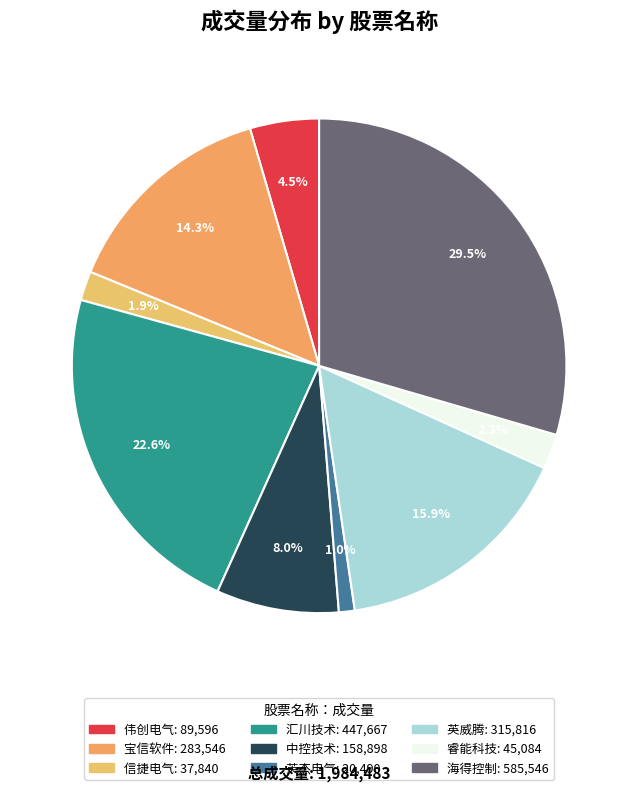

How many slices are in this pie chart?

9